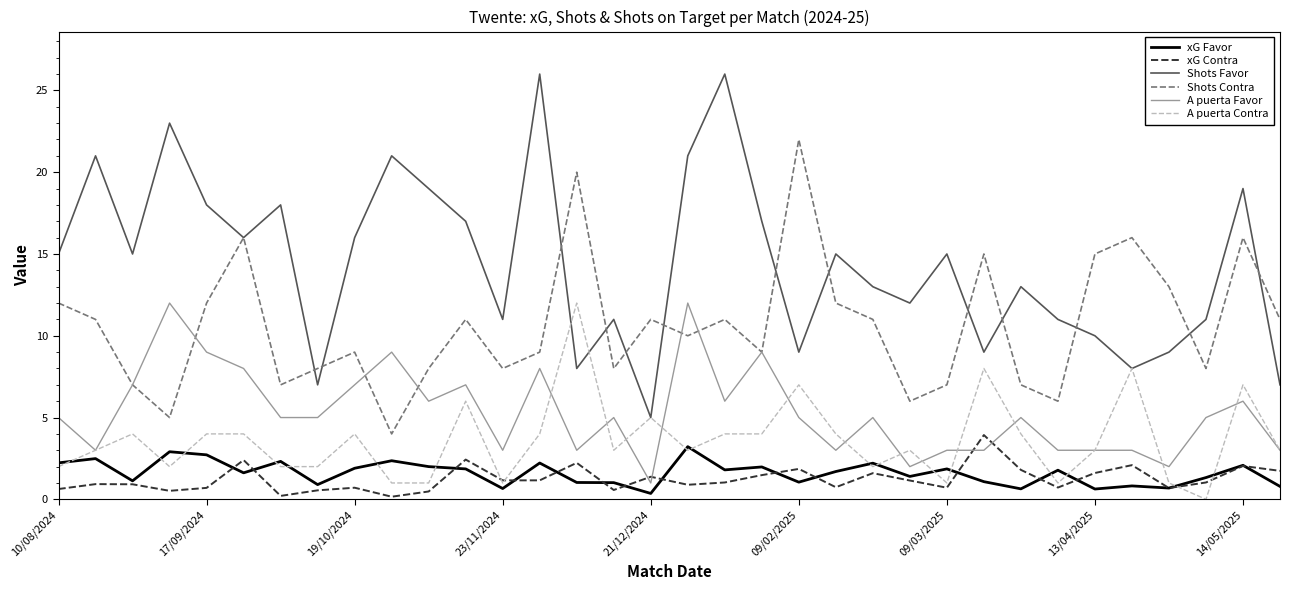

Count the number of data series in this chart.

6